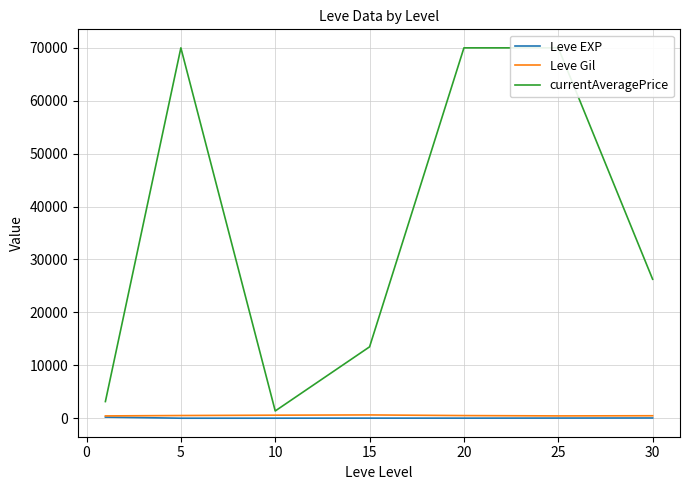

What is the sum of all currentAveragePrice values?

254280.7